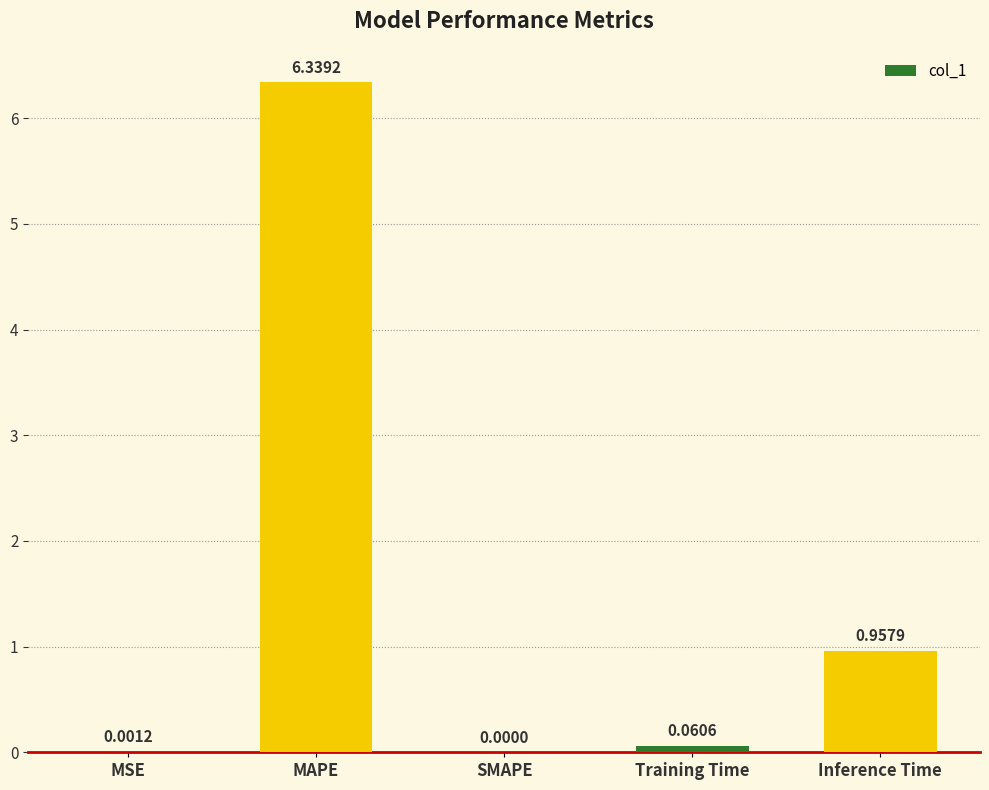

How many distinct data groups are displayed?

1